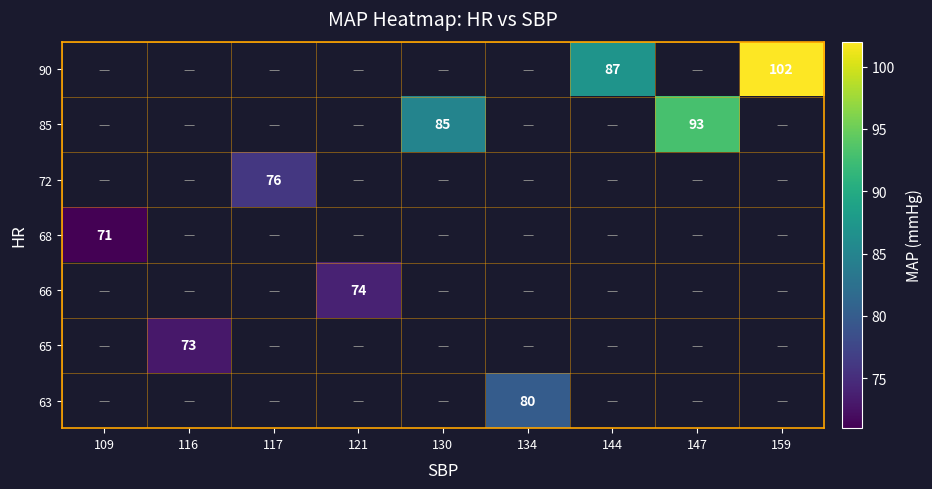

How many values in the 85 series exceed 85?

1